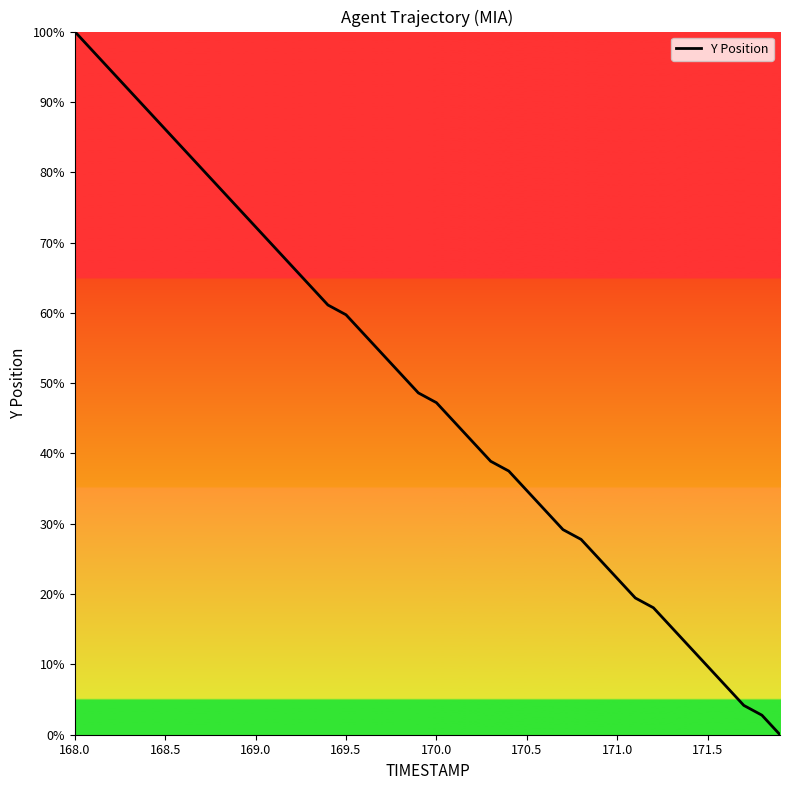

Does the chart display data point markers on the line(s)?

No